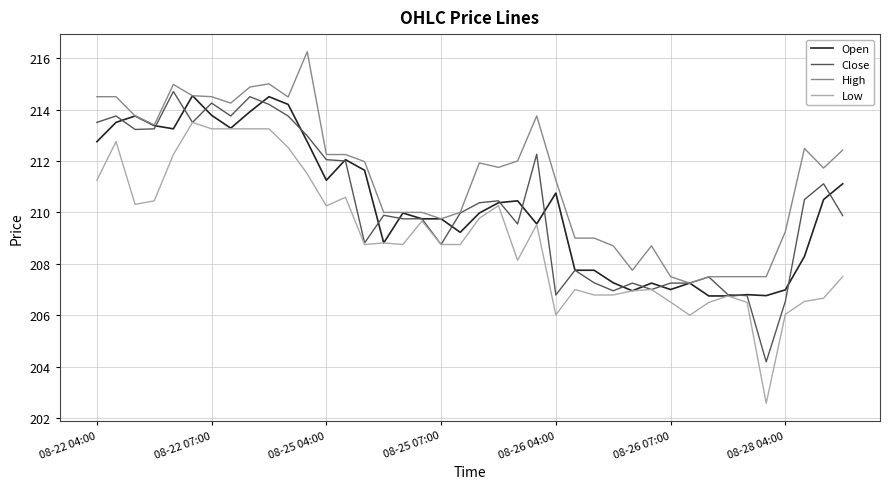

What is the minimum value shown in the chart?

202.6